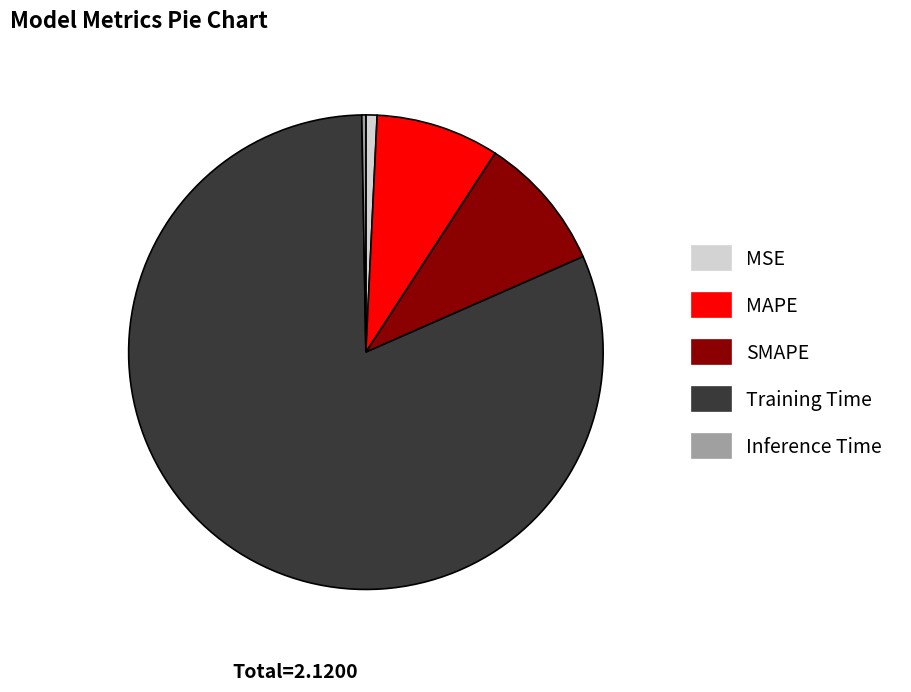

Do Training Time and MAPE together represent more than half of the pie?

Yes